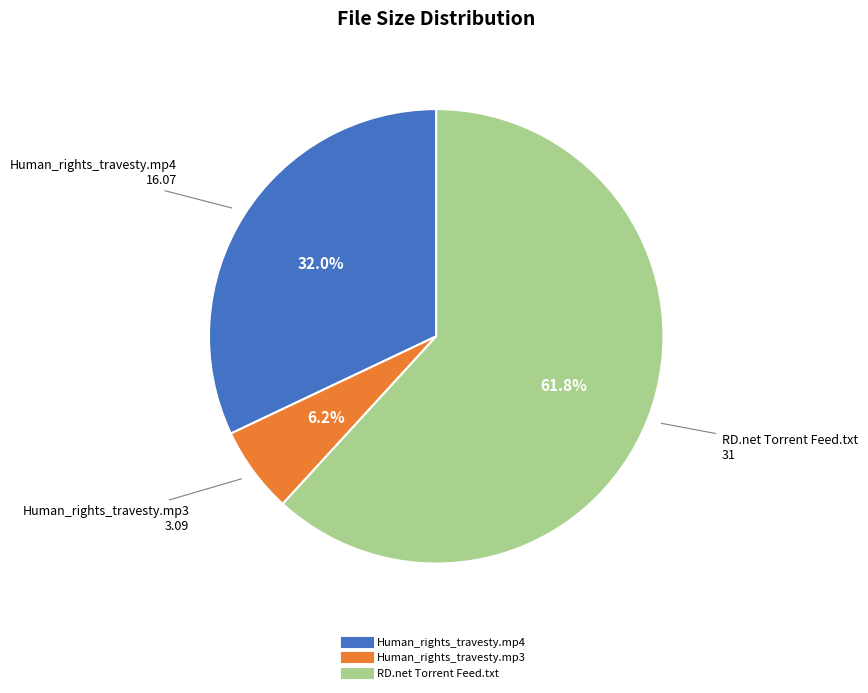

Is there a majority slice in this chart?

Yes